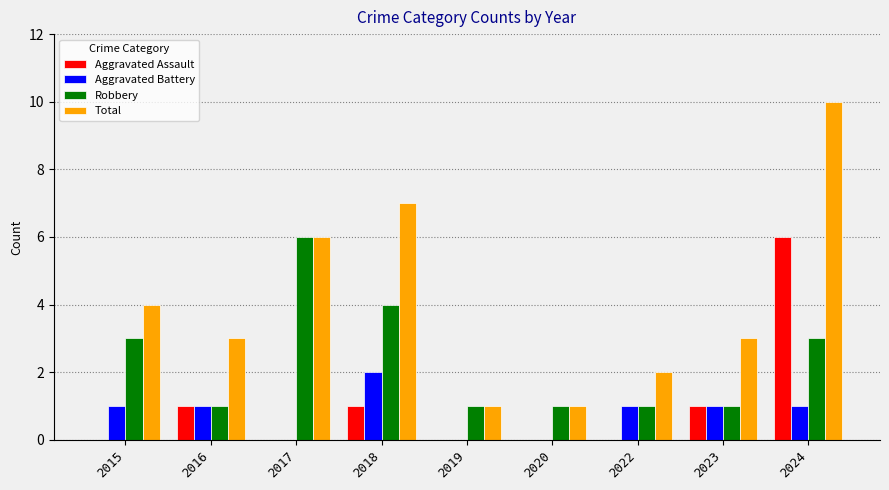

Is it true that Total equals 5 at 2023?

False